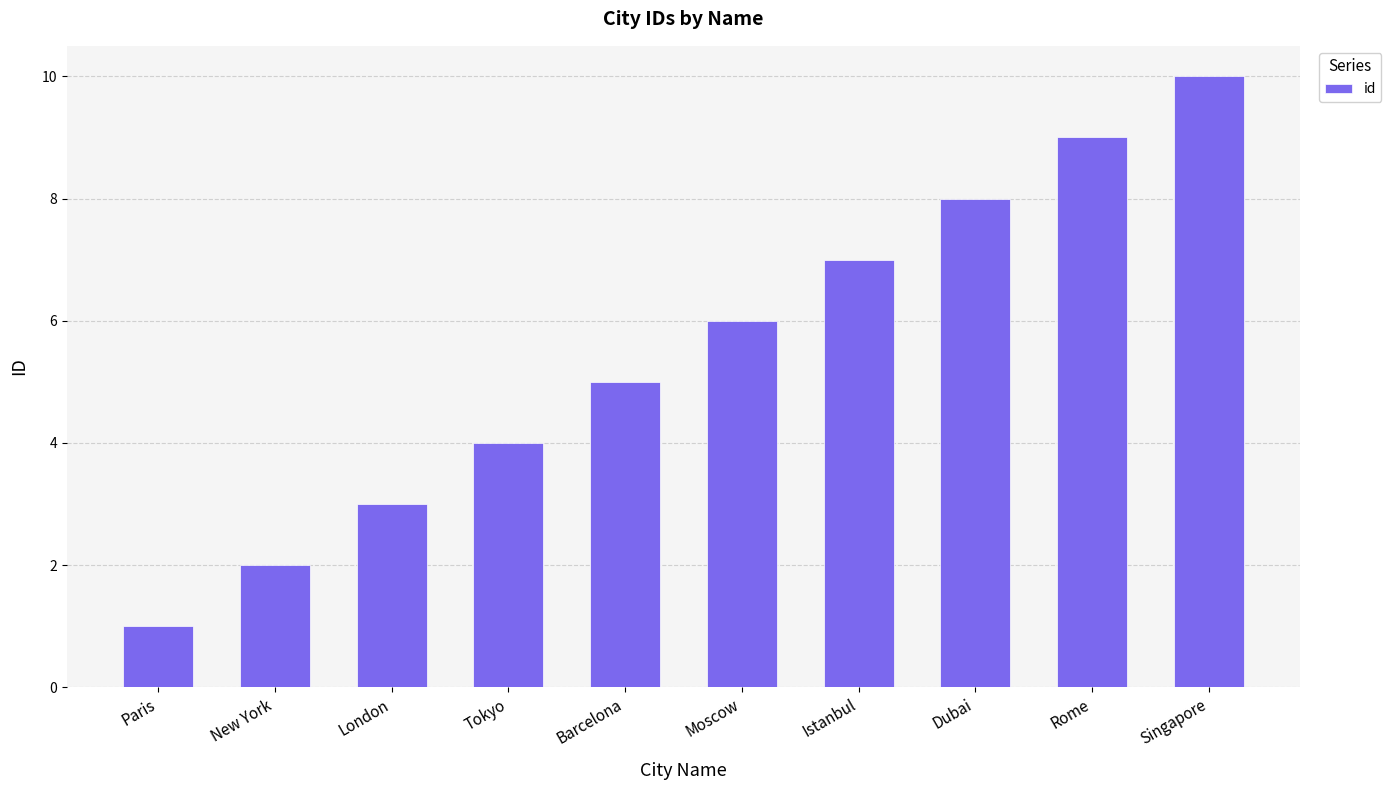

What is the value of the 3rd bar from the left?

3